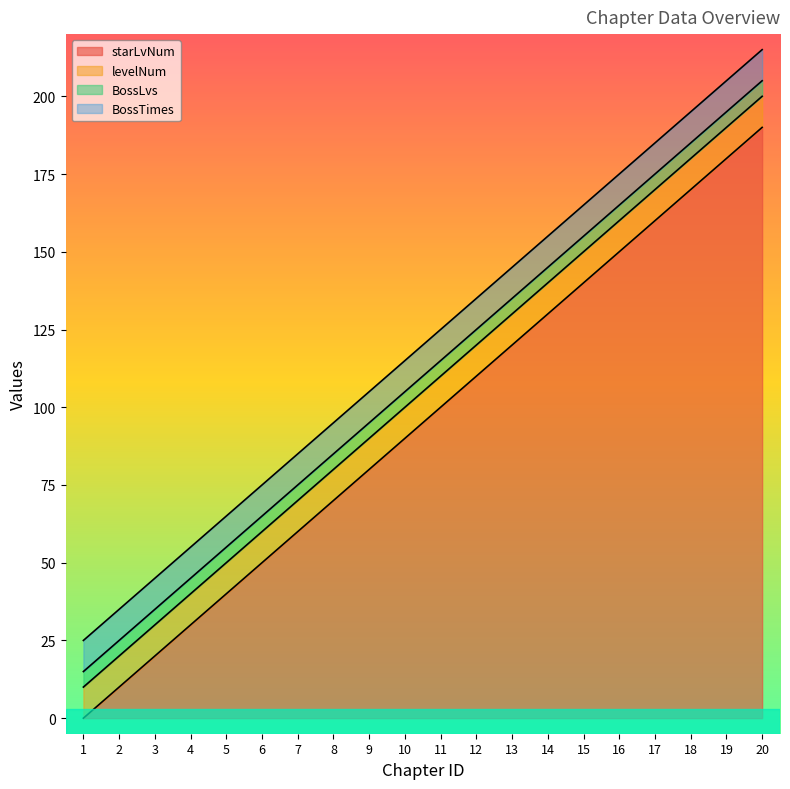

True or false: starLvNum and BossTimes cross at least once.

False